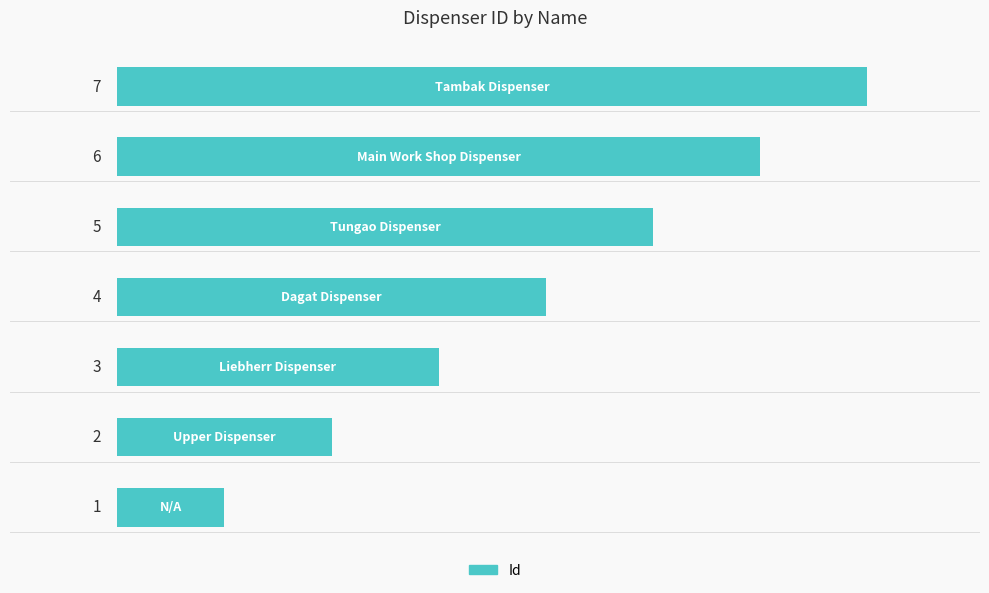

What is the difference between the maximum and minimum values?

6